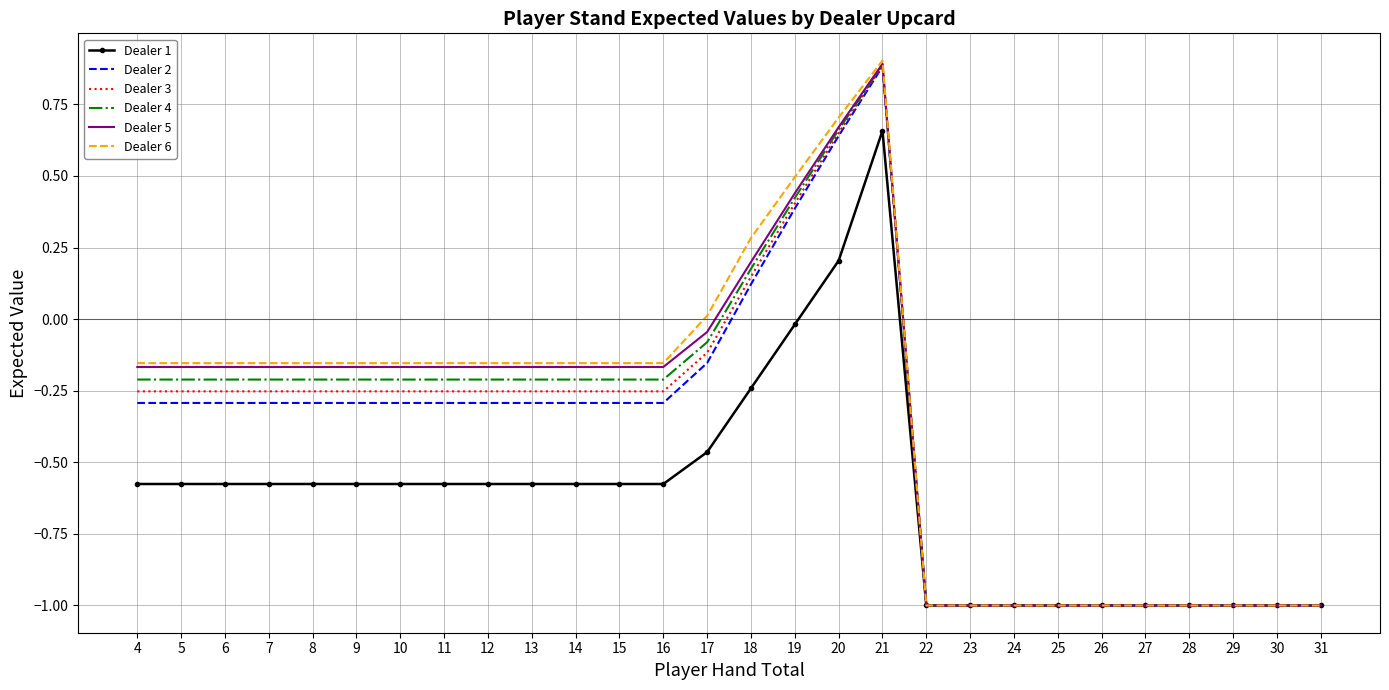

Which series has the largest range (max minus min)?

Dealer 6